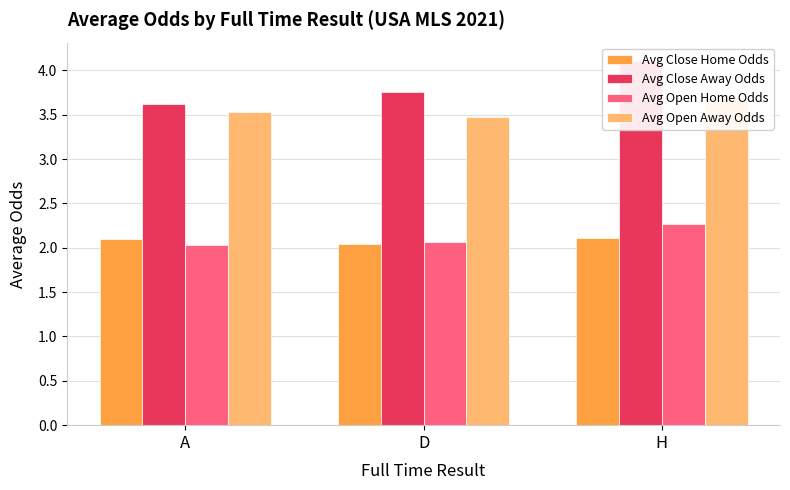

Which category has the highest value in the Avg Close Away Odds series?

H